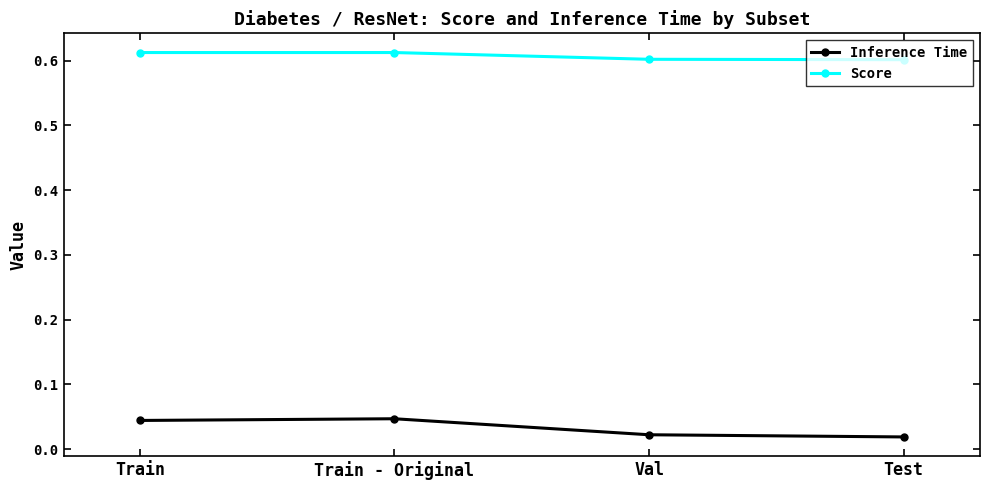

Rank the series at Train - Original from highest to lowest value.

Score, Inference Time